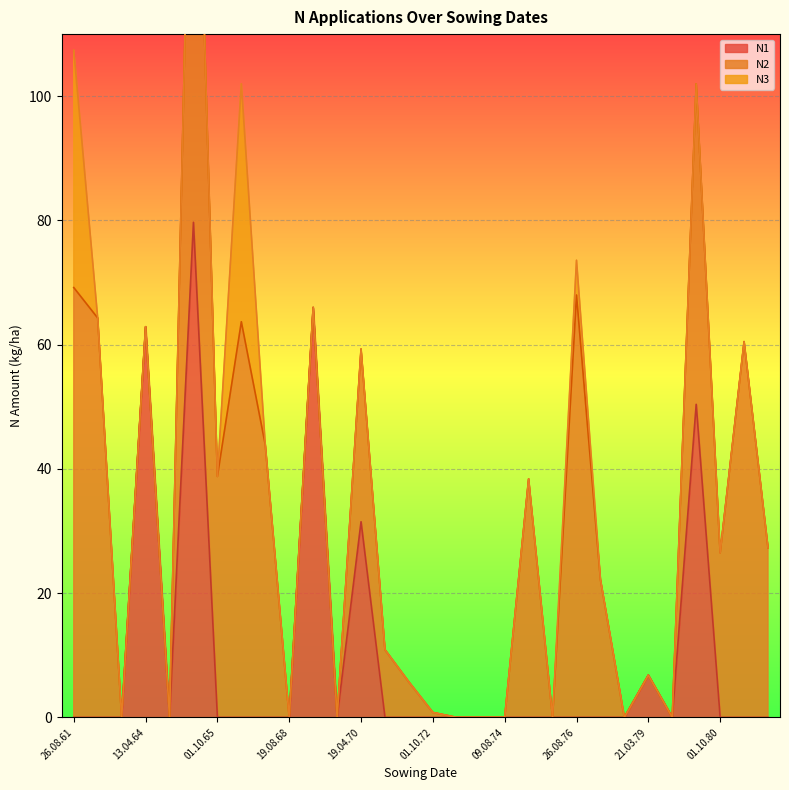

Which series has the largest total across all categories?

N2